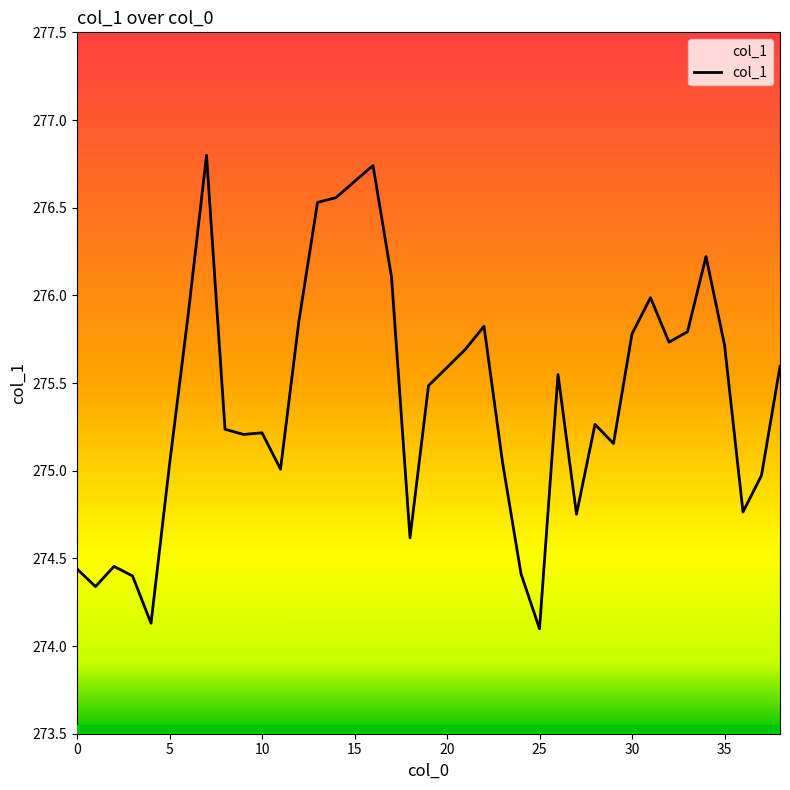

What is the sum of the values at 32 and 27?

550.5